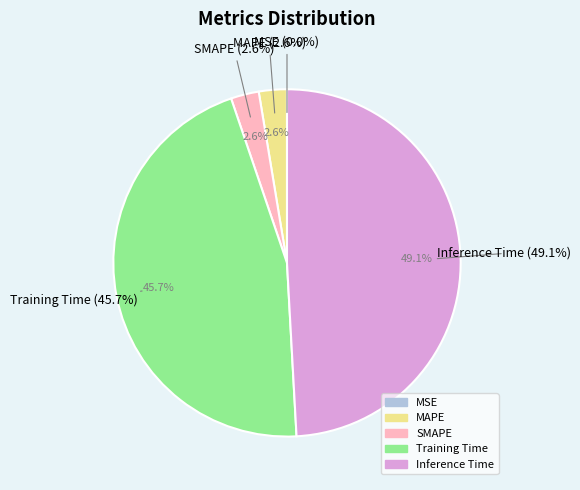

Which slice is the smallest?

MSE